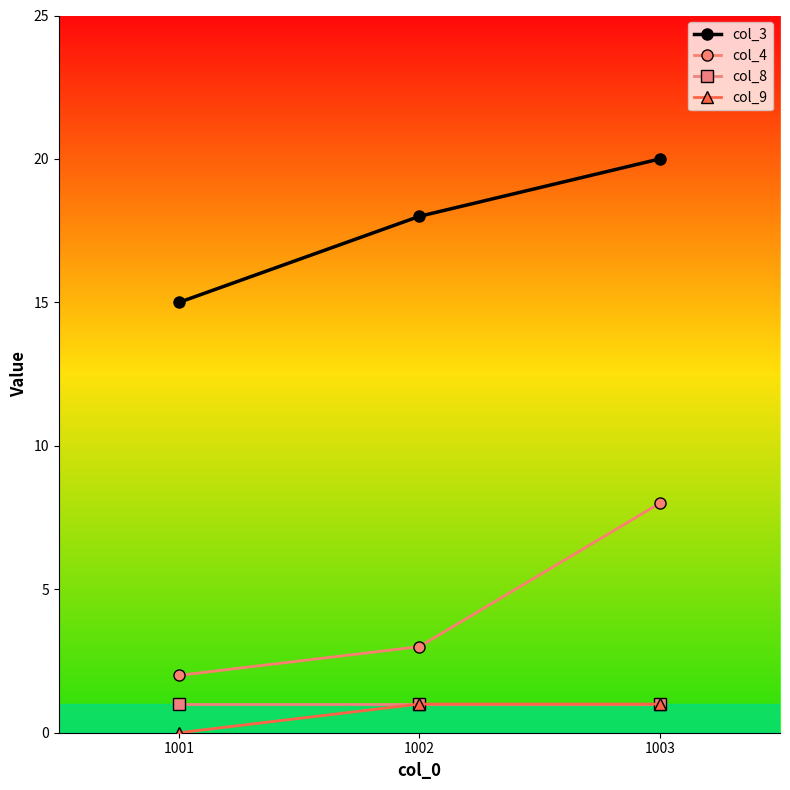

At which label does col_3 reach its minimum?

1001